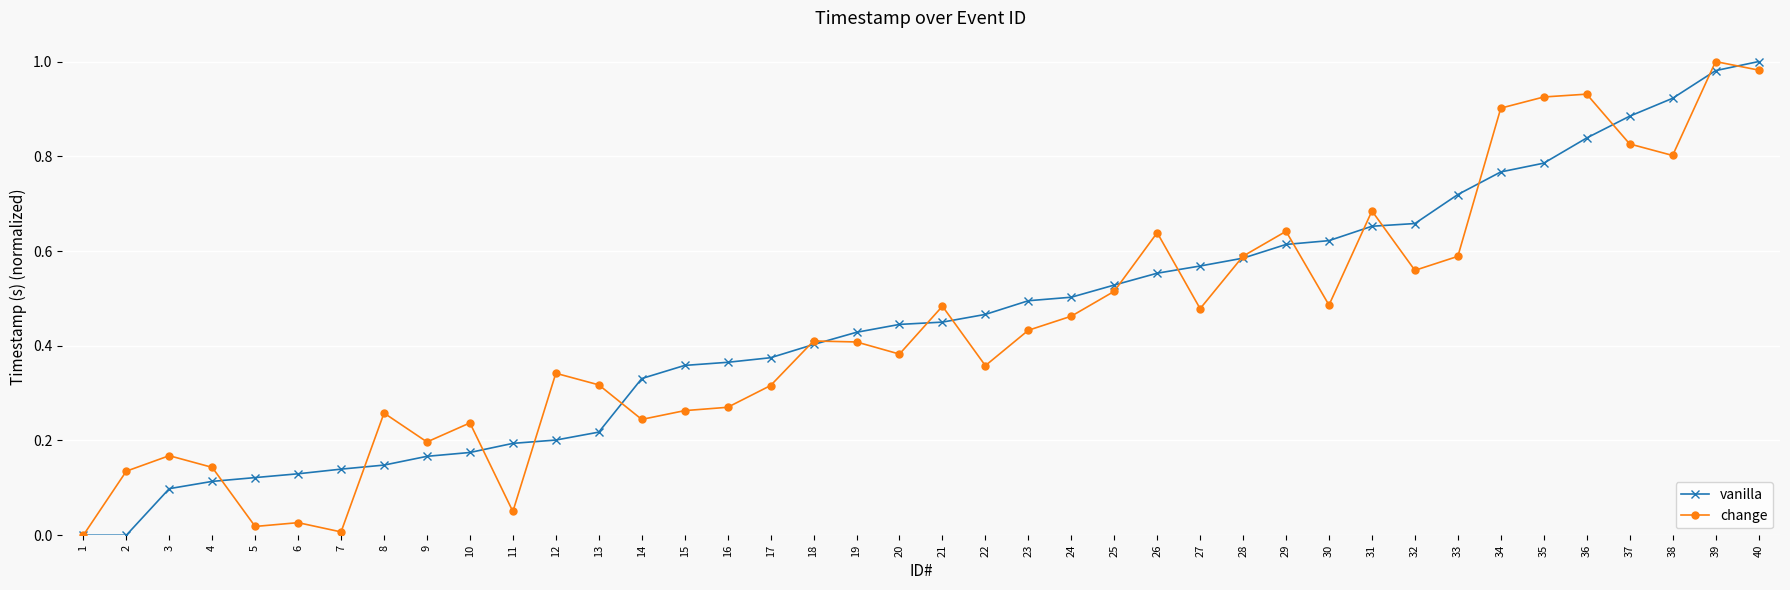

The change series shows 0.2 at 13. True or false?

False